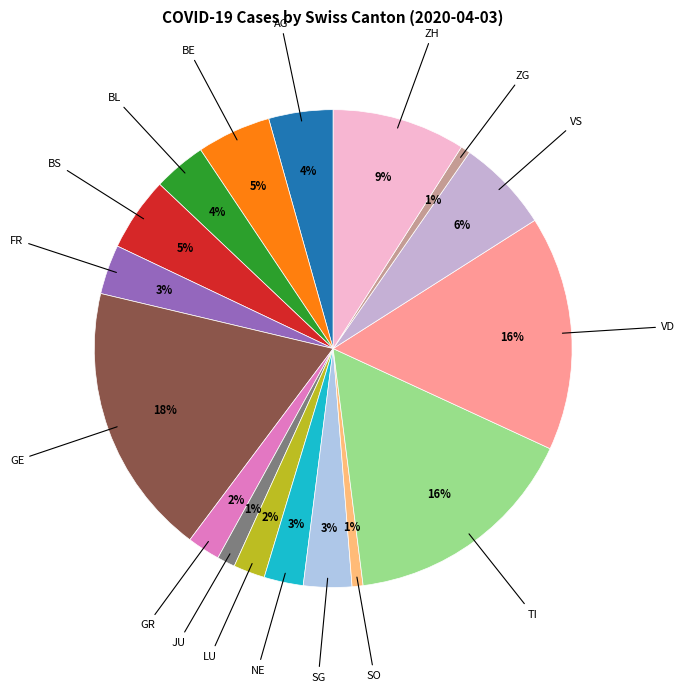

How many slices are in this pie chart?

17